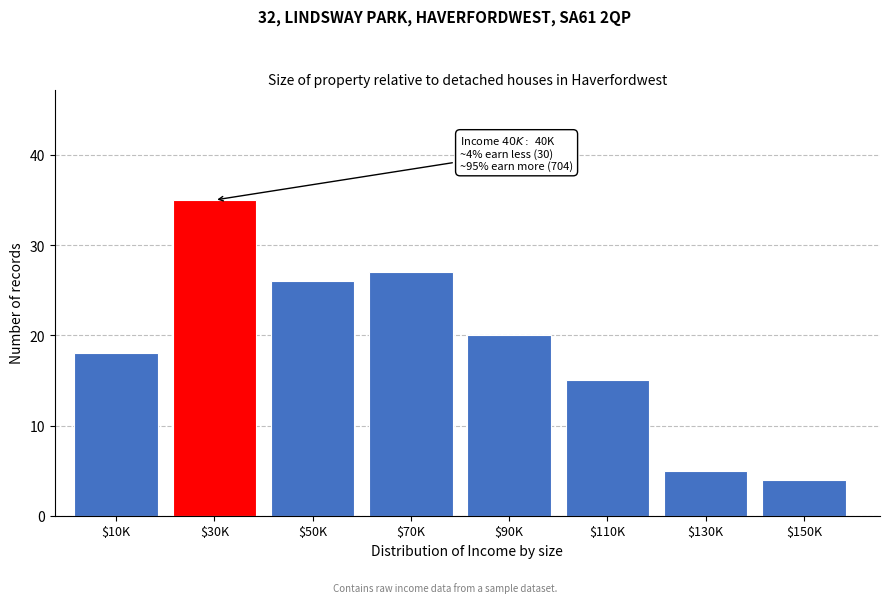

Reading right to left, what are all the values shown in this chart?

4	5	15	20	27	26	35	18